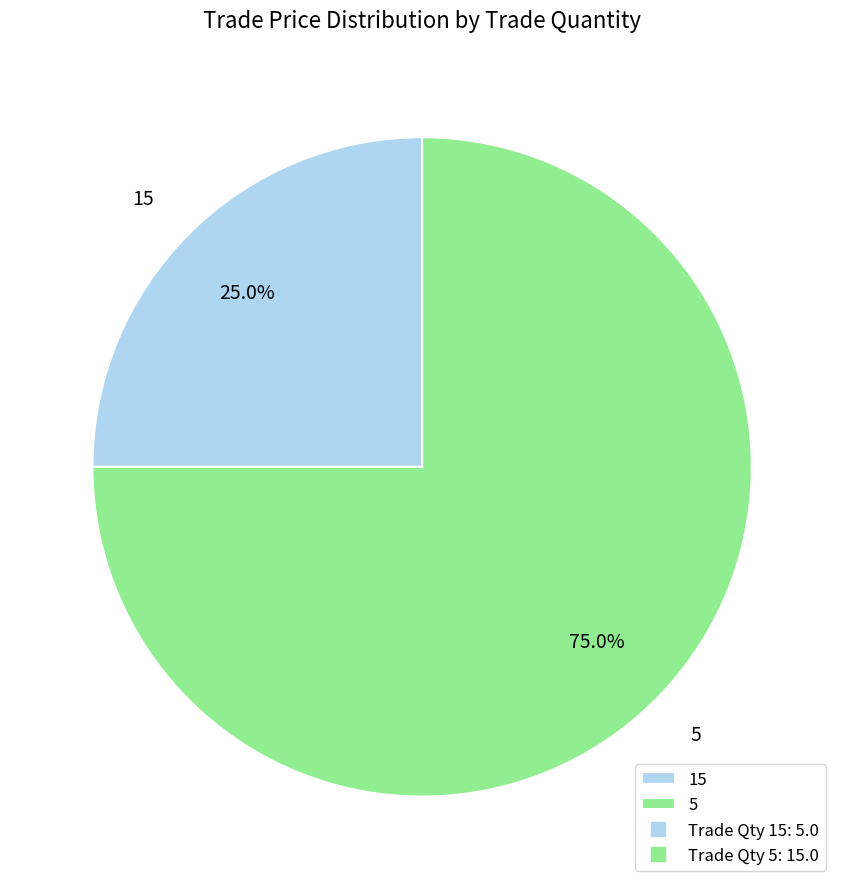

Which has a higher value, 5 or 15?

5